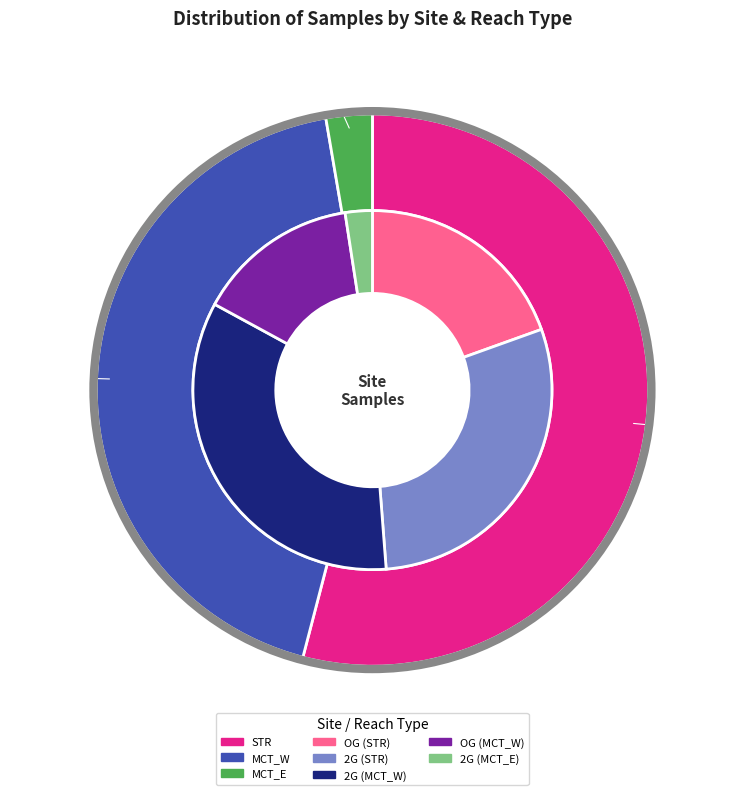

How many slices are in this pie chart?

3